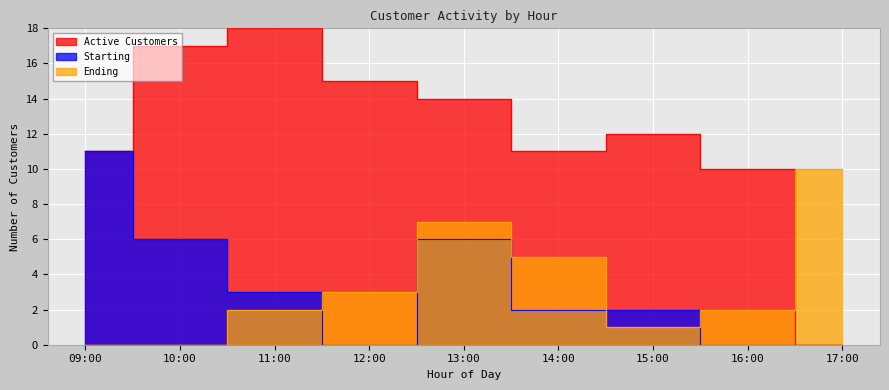

At which category is the sum across all series the highest?

13:00